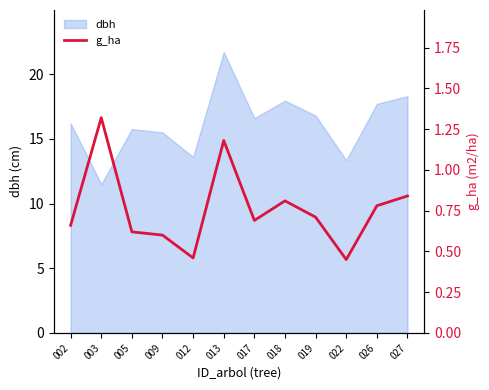

At which label does dbh reach its minimum?

003